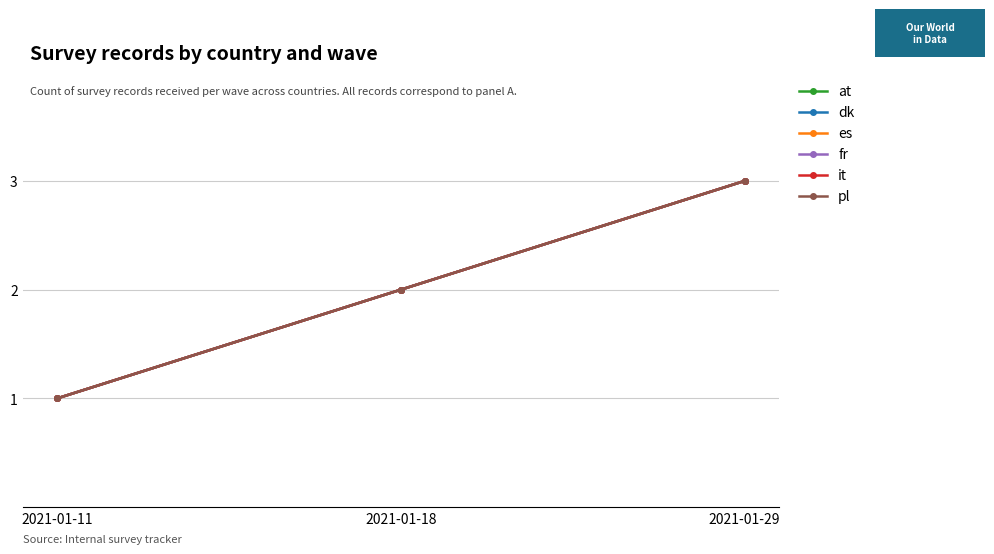

Is this an area chart (filled region under the line)?

No